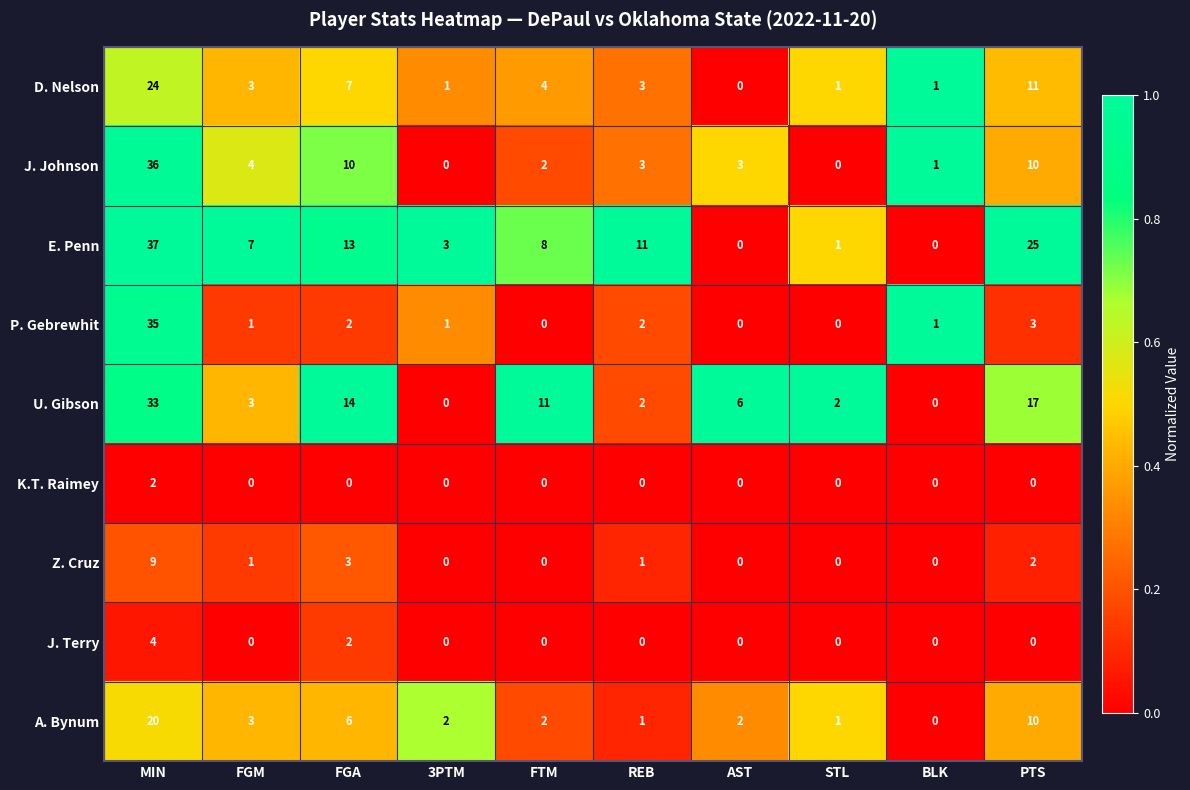

What is the total value across all series at BLK?

3